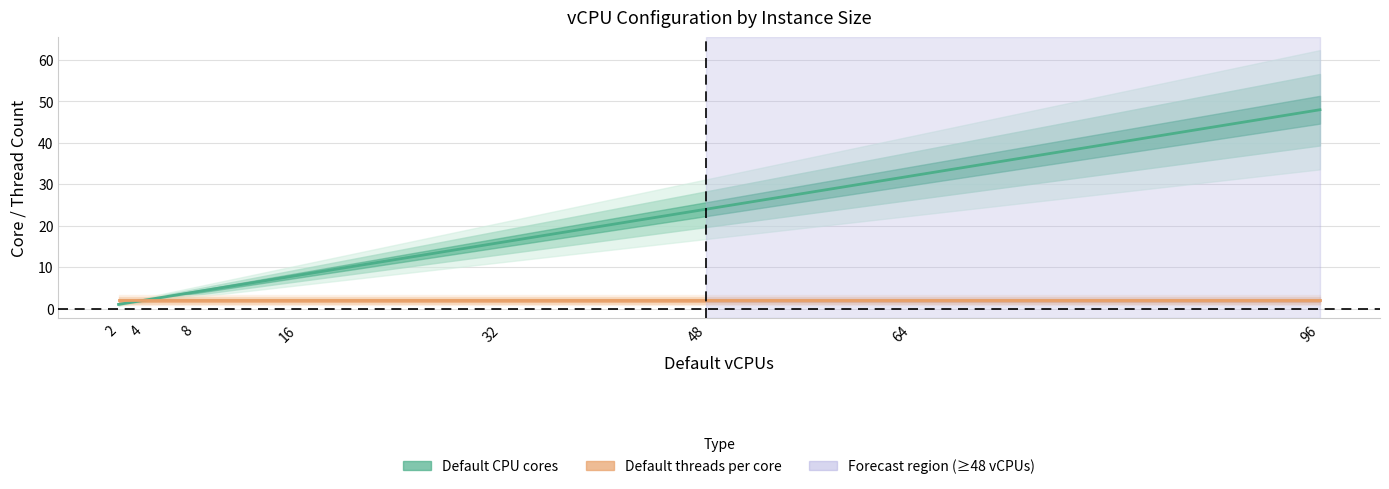

What is the difference between the maximum and minimum values in the Default CPU cores series?

47